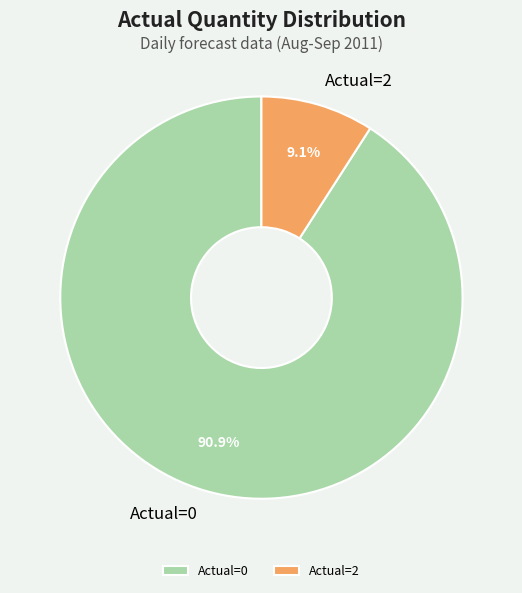

Between Actual=0 and Actual=2, which is larger?

Actual=0